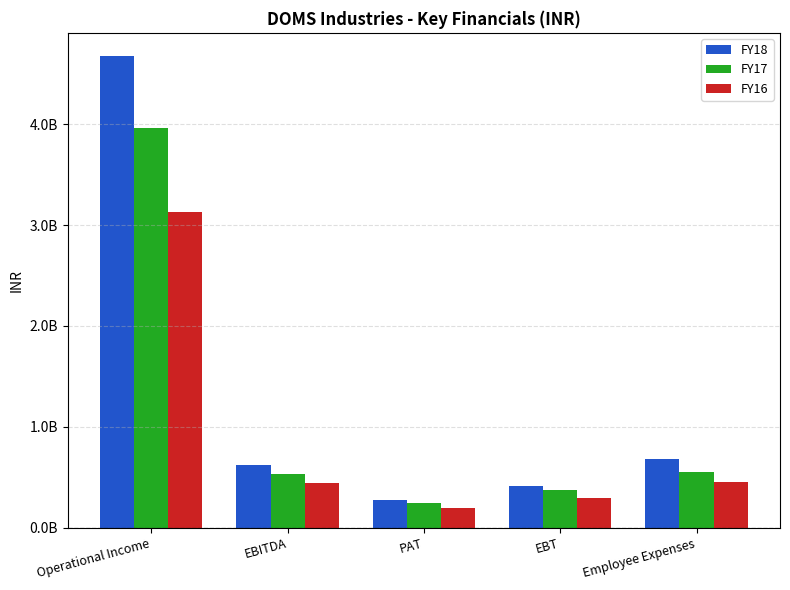

List the labels in order of FY18 value, largest first.

Operational Income, Employee Expenses, EBITDA, EBT, PAT